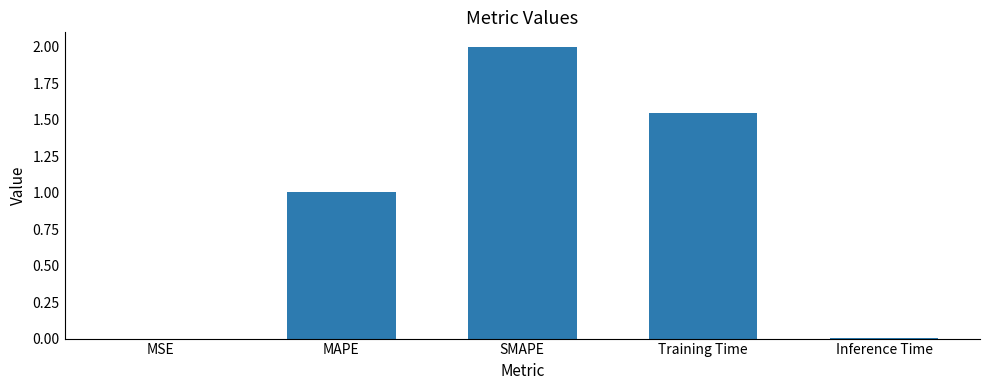

What is the greatest value displayed?

2.0